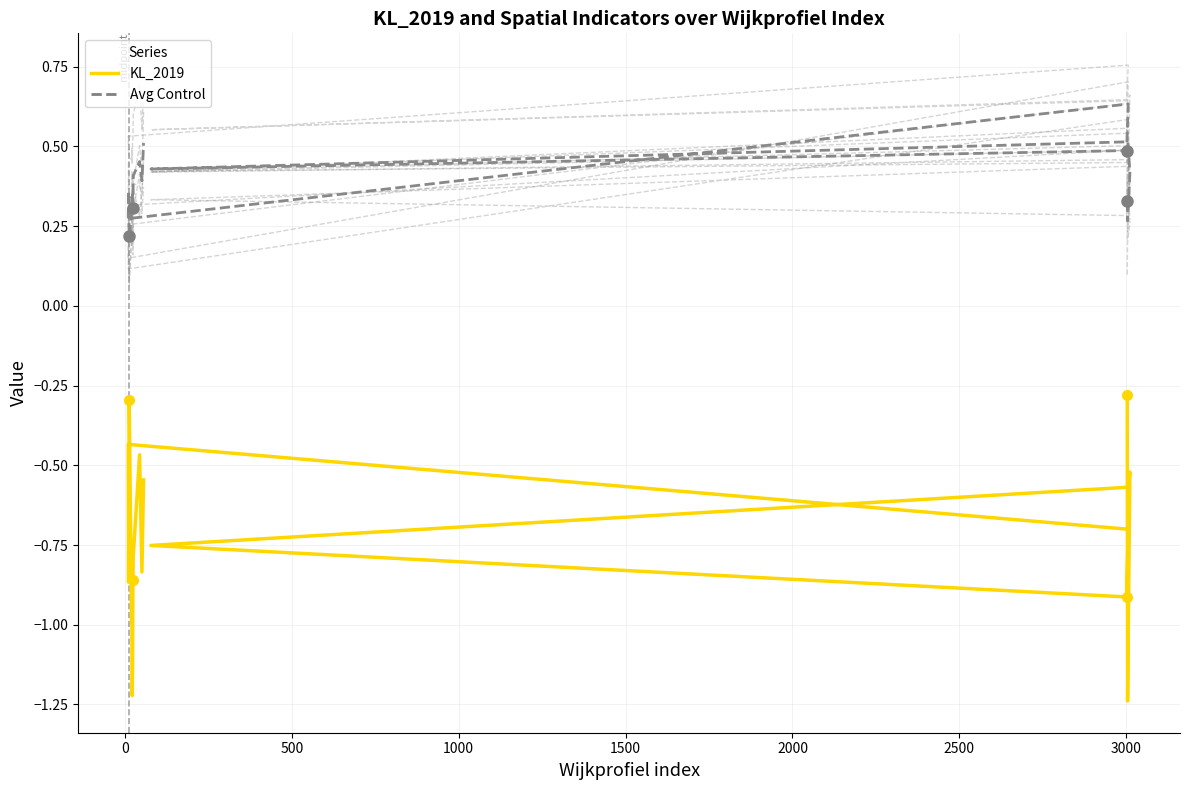

True or false: aggv20b has a value of 0.4 at 22.

False